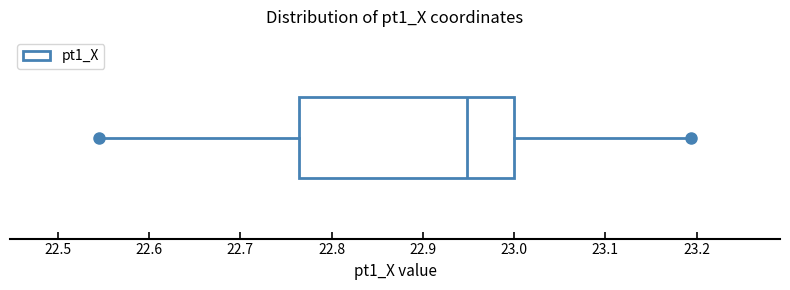

Transcribe this box plot: give where the median line is, the range the box spans, and where the two whiskers end, as read against the x-axis. The values are not printed on the chart, so give them approximately, as read against the axis.

median 22.95, box 22.76 to 23.00, whiskers 22.54 to 23.19